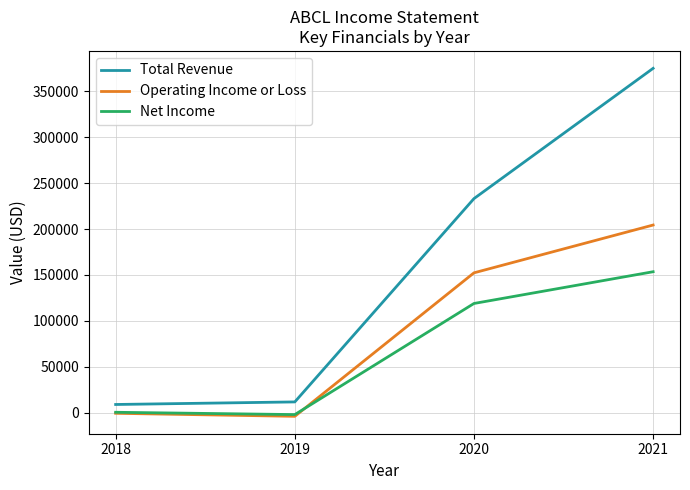

What is the lowest value of the Total Revenue series?

8800